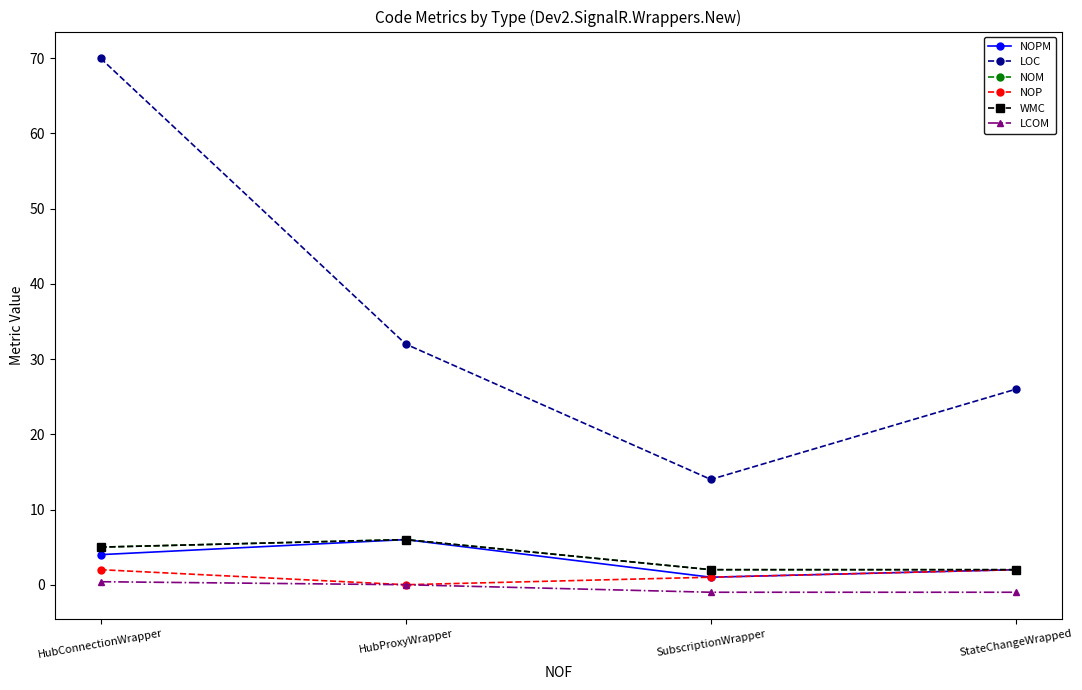

What is the average value of the LOC series?

35.5